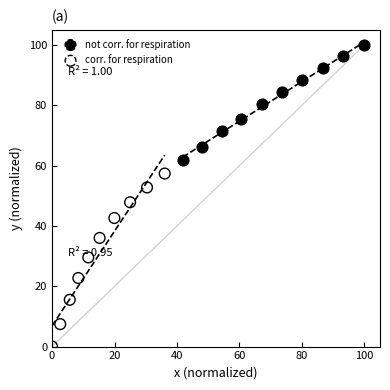

Which series has the largest Y range (max minus min)?

corr. for respiration